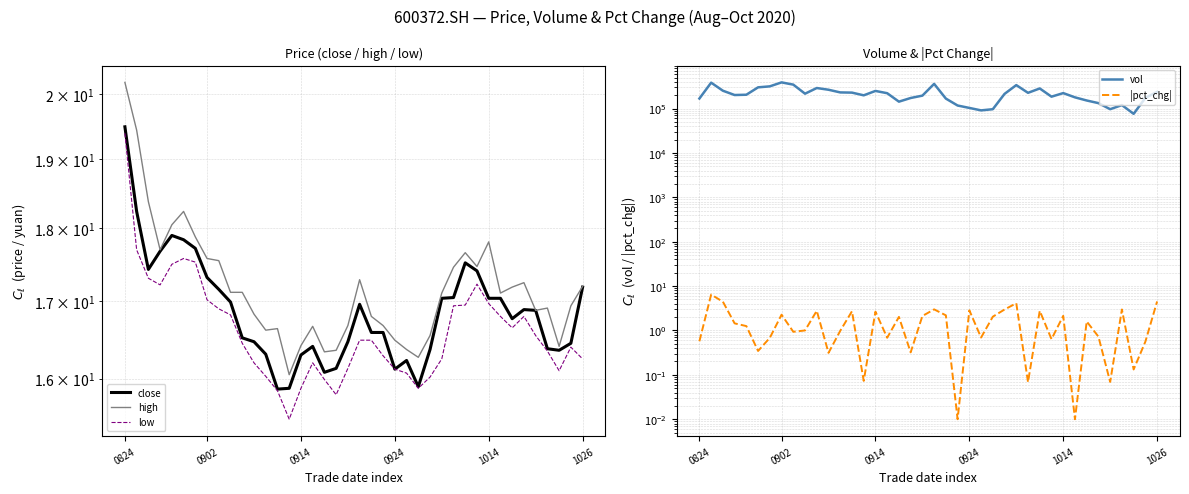

What is the sum of the low values at 17 and 19?

32.1